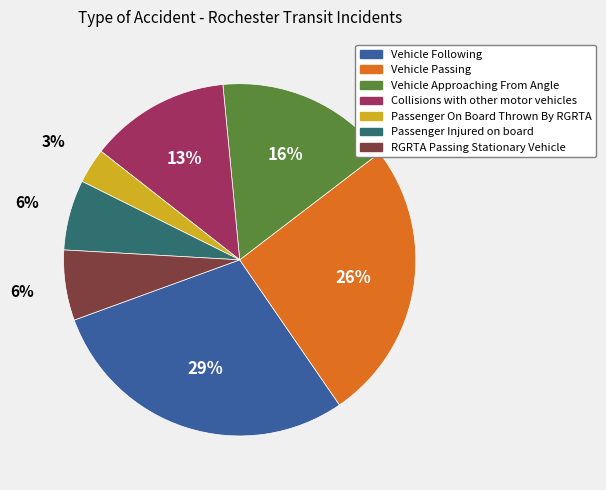

To the nearest percent, what is the average slice percentage?

14%